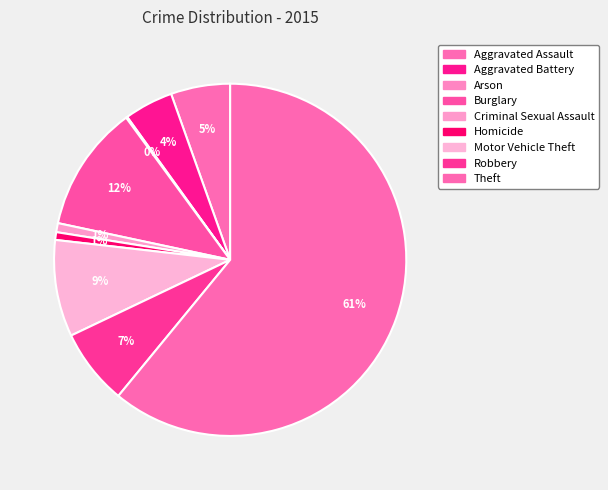

Does Theft represent more than half of the total?

Yes